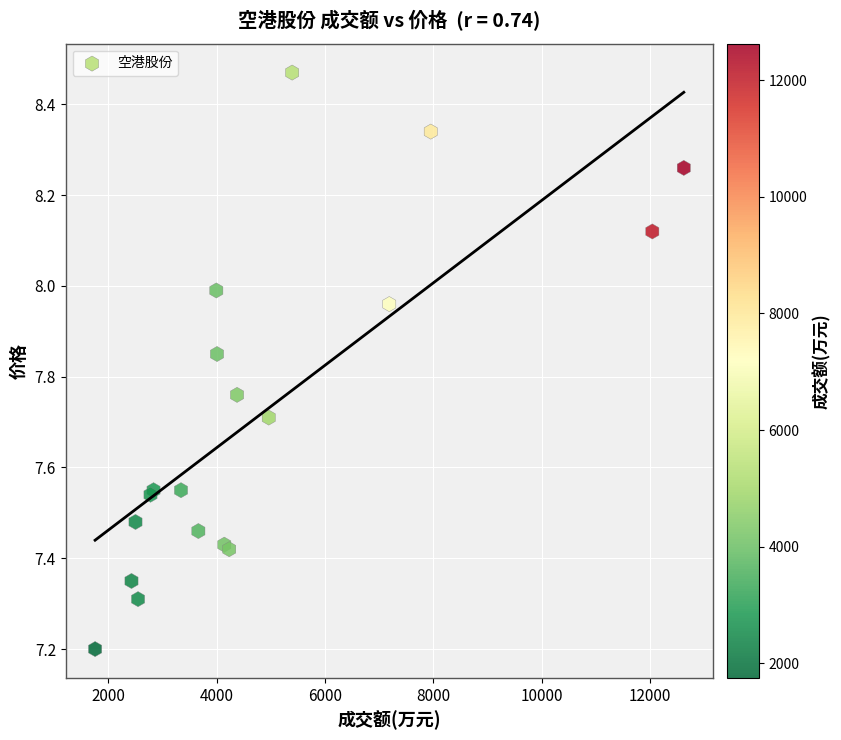

What Y value in the scatter plot is closest to 7?

7.2